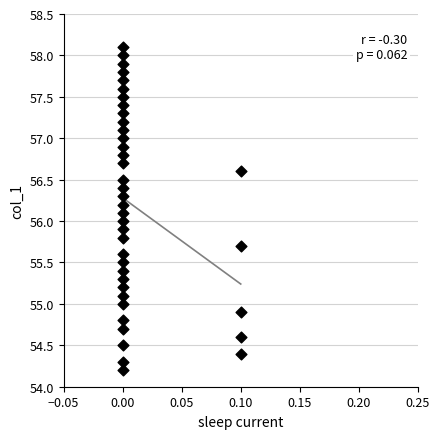

What is the range of Y values (max minus min)?

3.9